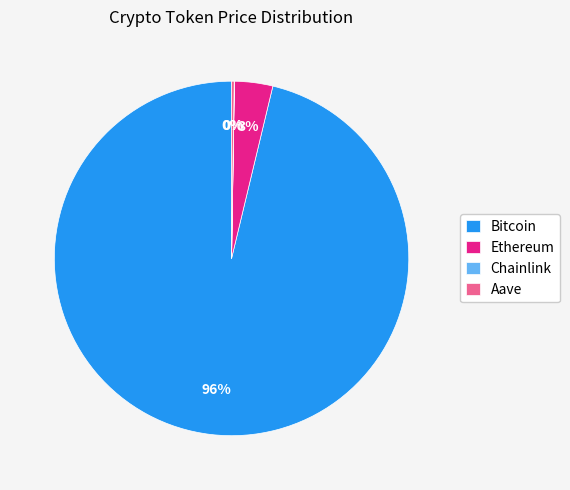

Which category has the biggest portion of the pie?

Bitcoin